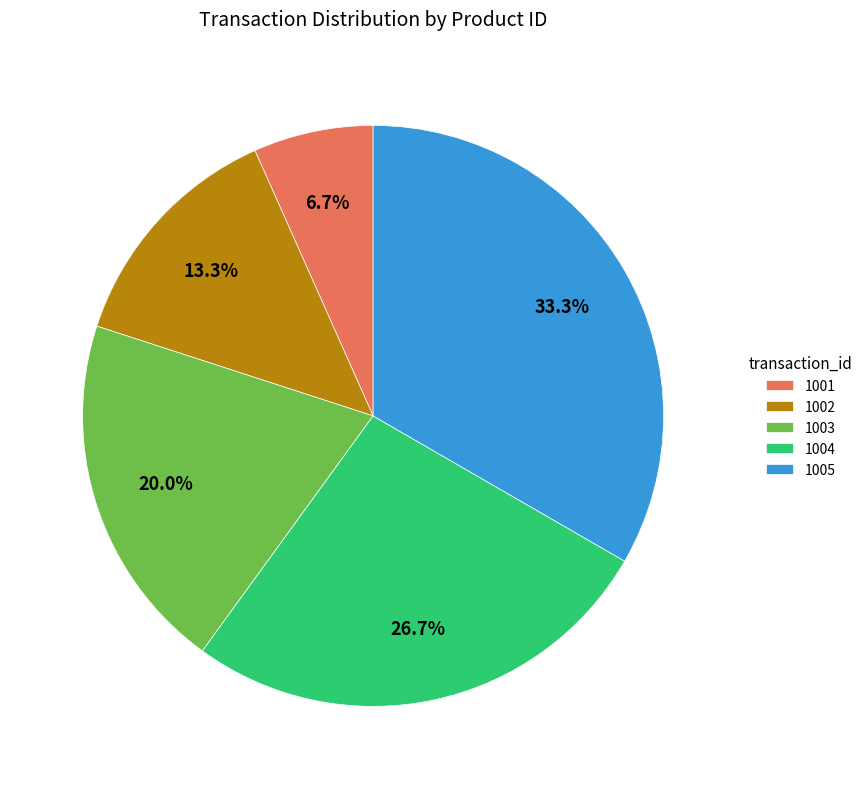

To the nearest percent, what is the average slice percentage?

20%